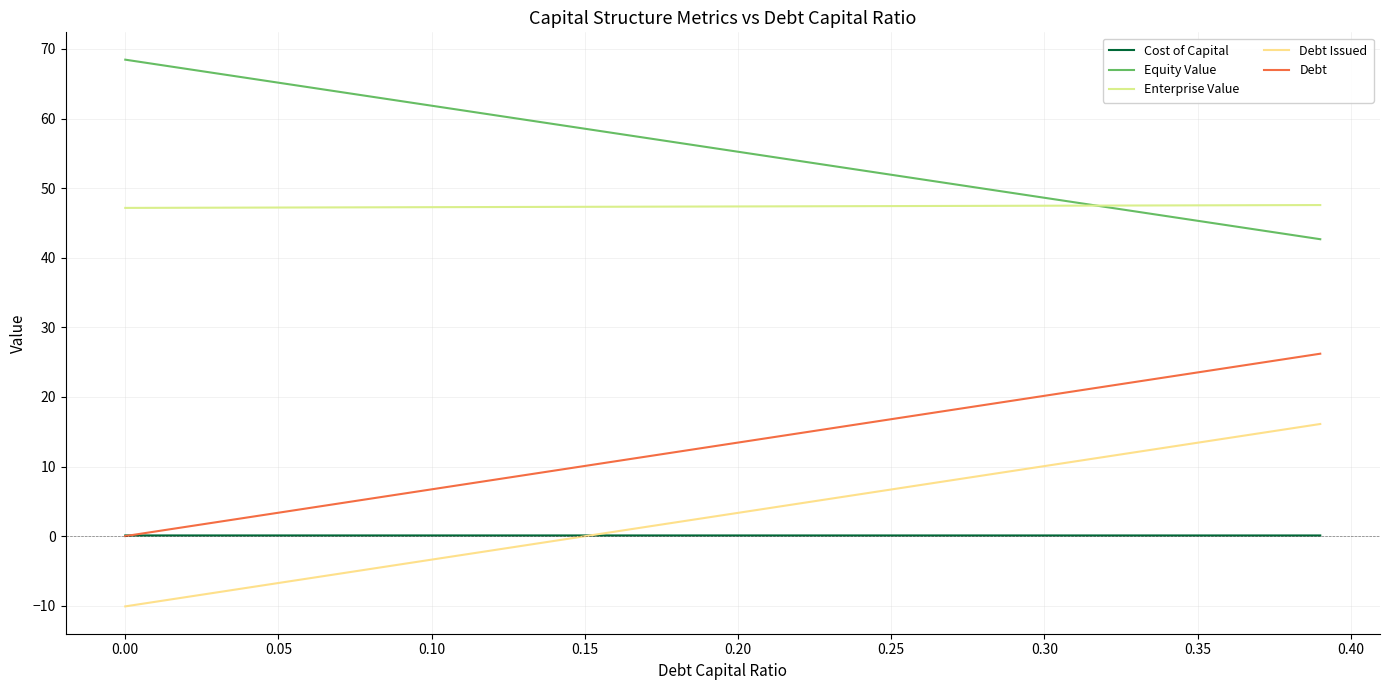

Which series has the largest total across all categories?

Equity Value